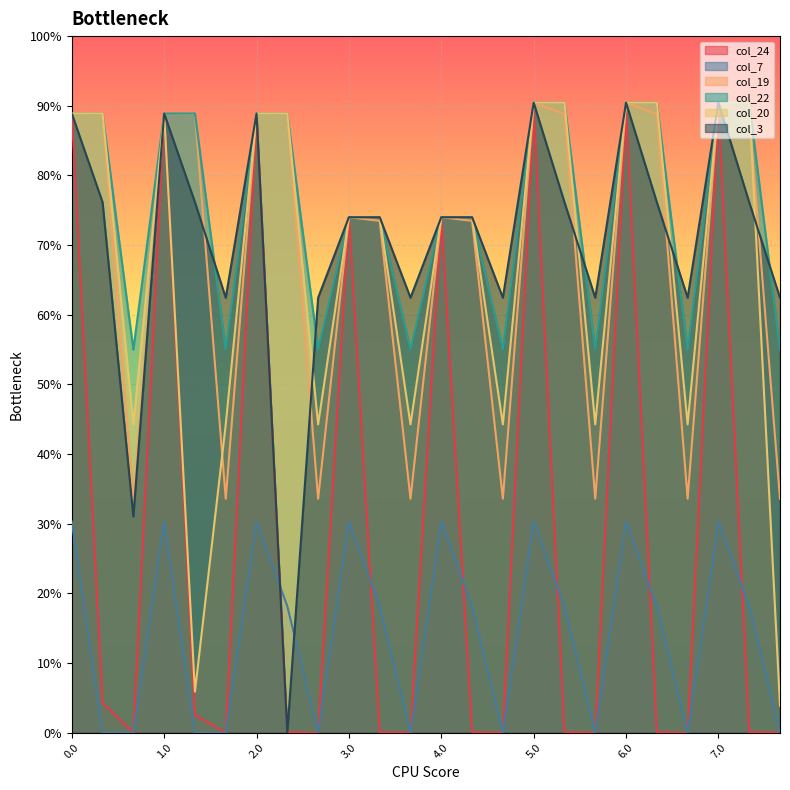

True or false: col_7 has more than 0 points higher than both neighbors.

True